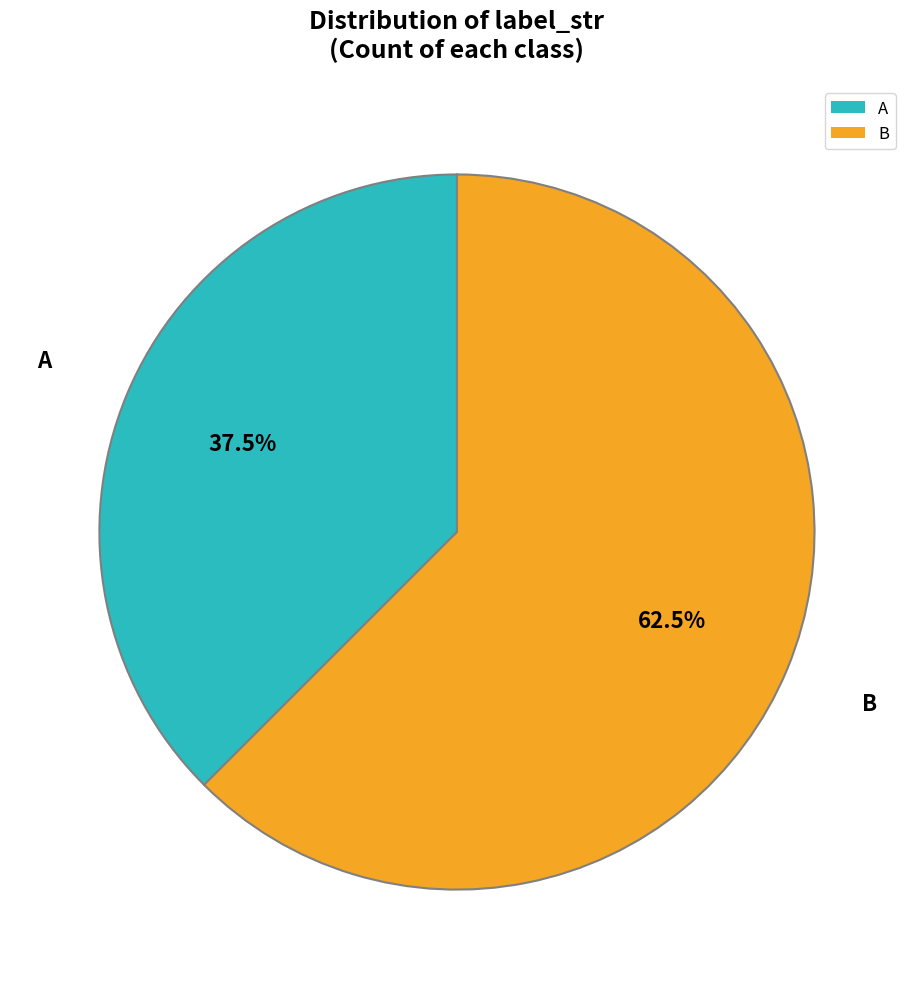

To the nearest percent, what is the difference between the largest and smallest slice percentages?

25%